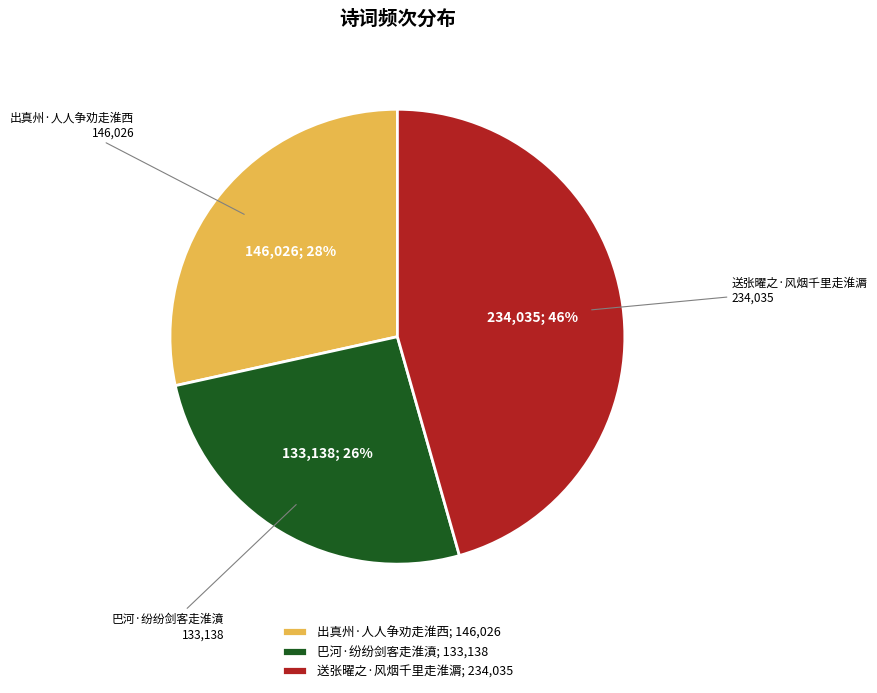

Is 送张曜之·风烟千里走淮漘 the majority of the pie?

No